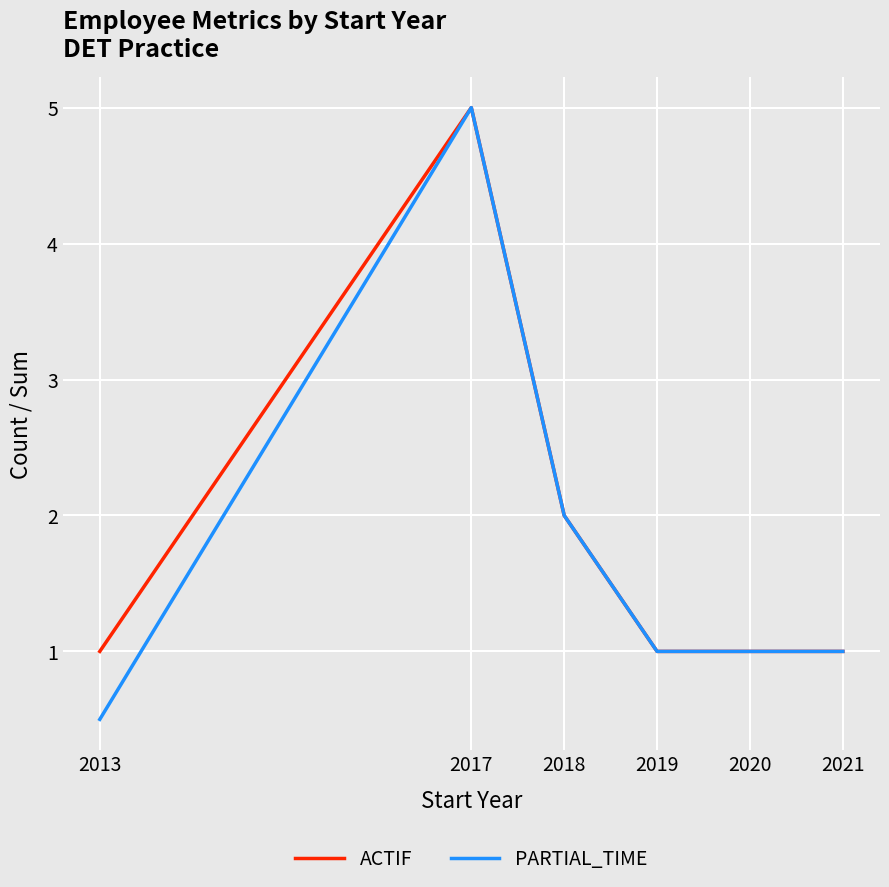

What is the sum of all PARTIAL_TIME values?

10.5